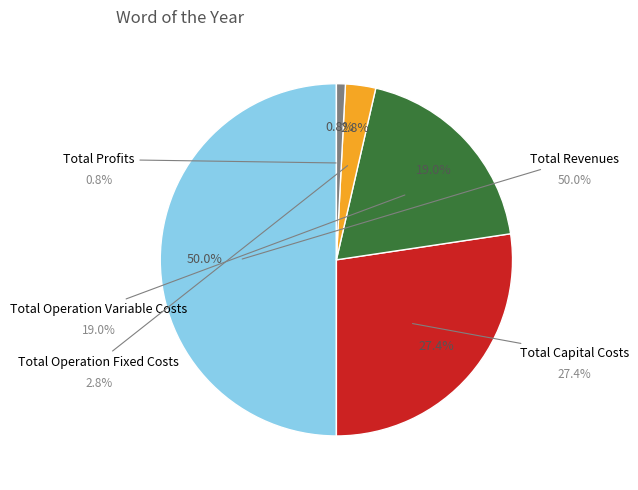

Combined, what portion of the pie is Total Profits and Total Operation Variable Costs?

19.9%